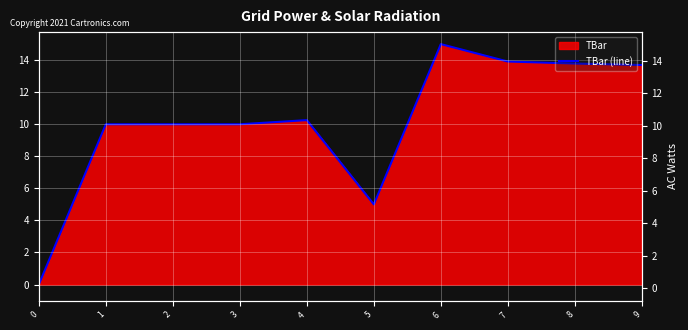

What is the approximate value at 5?

5.0